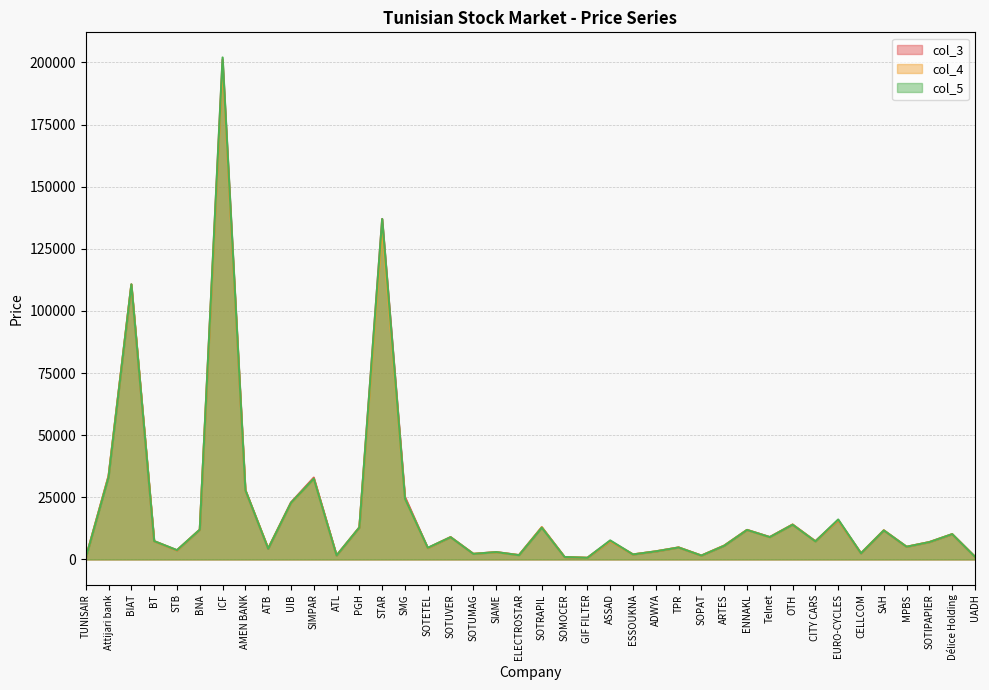

How many lines are shown in the chart?

3